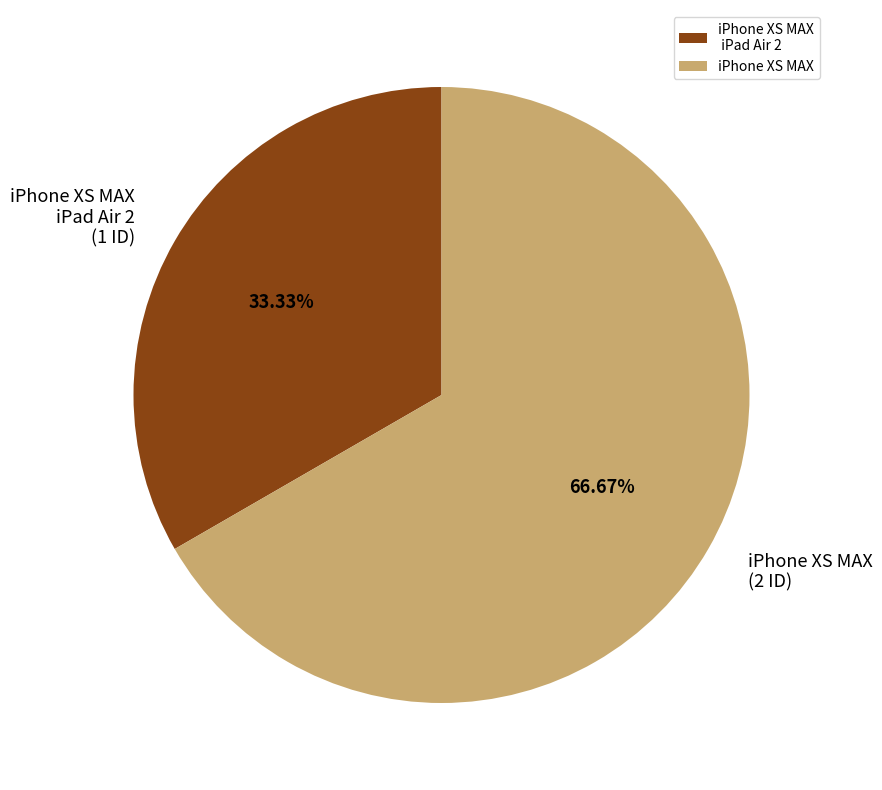

To the nearest percent, what is the average slice percentage?

50%